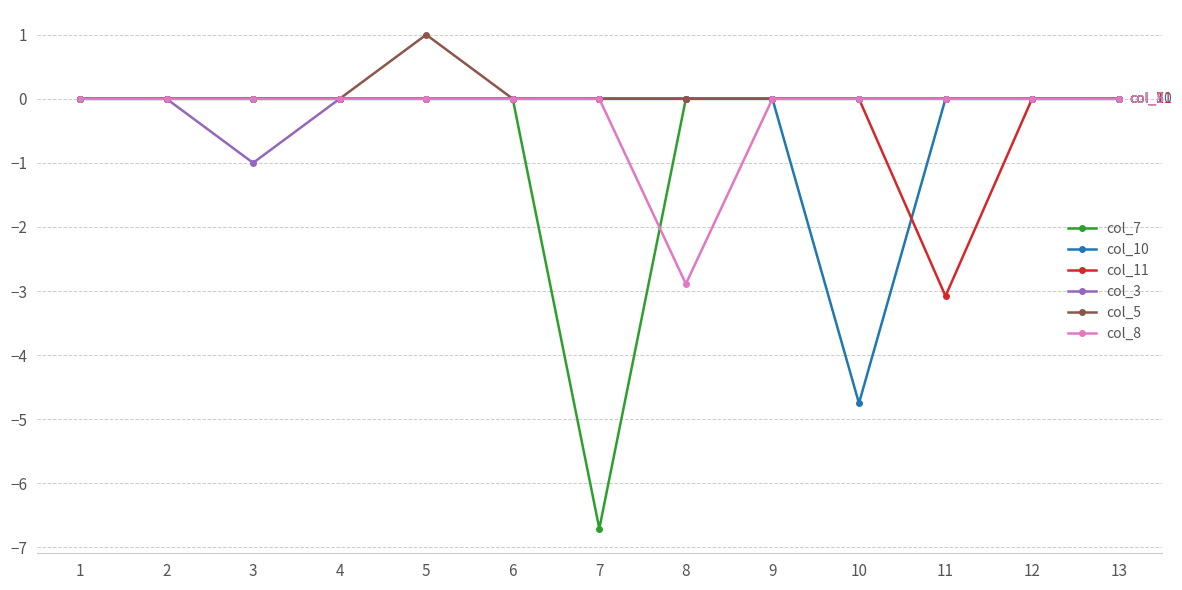

True or false: col_5 has a value of 0.0 at 12.

True